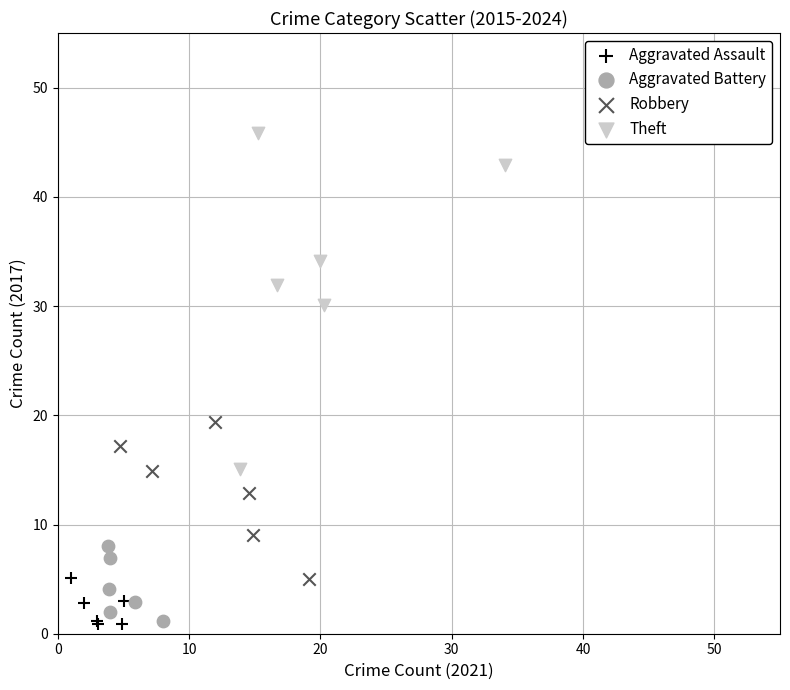

What are all the series names shown in the legend?

Aggravated Assault, Aggravated Battery, Robbery, Theft